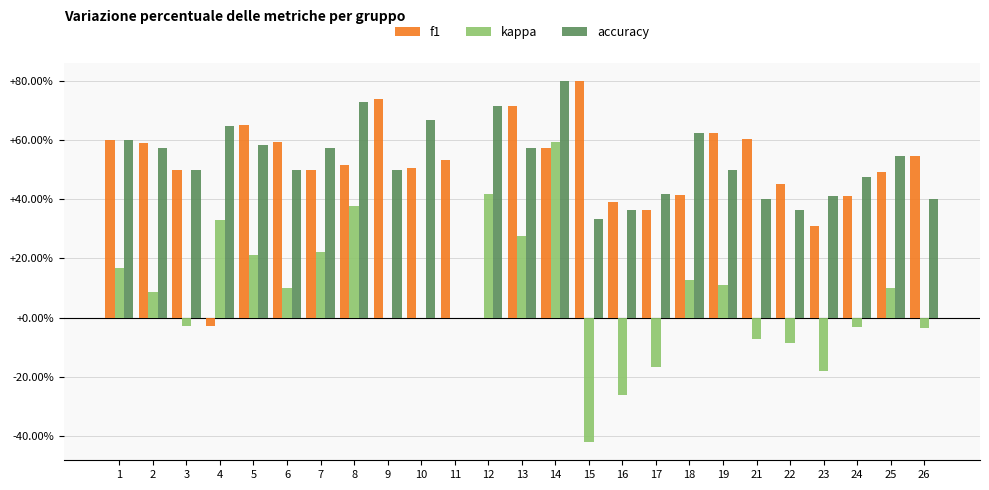

Are the bars horizontal?

No